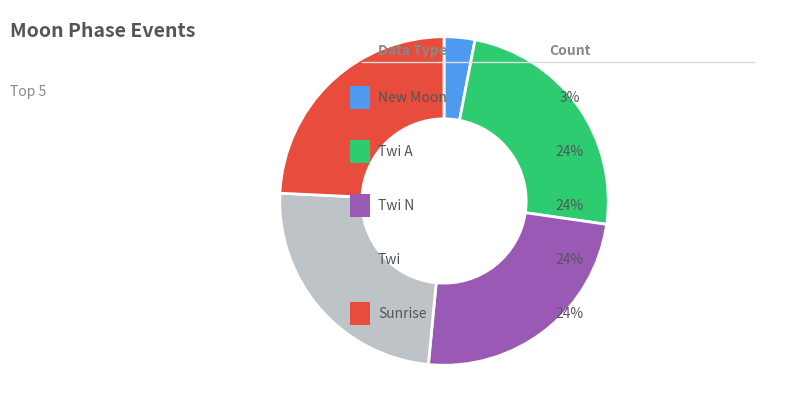

Is there a majority slice in this chart?

No